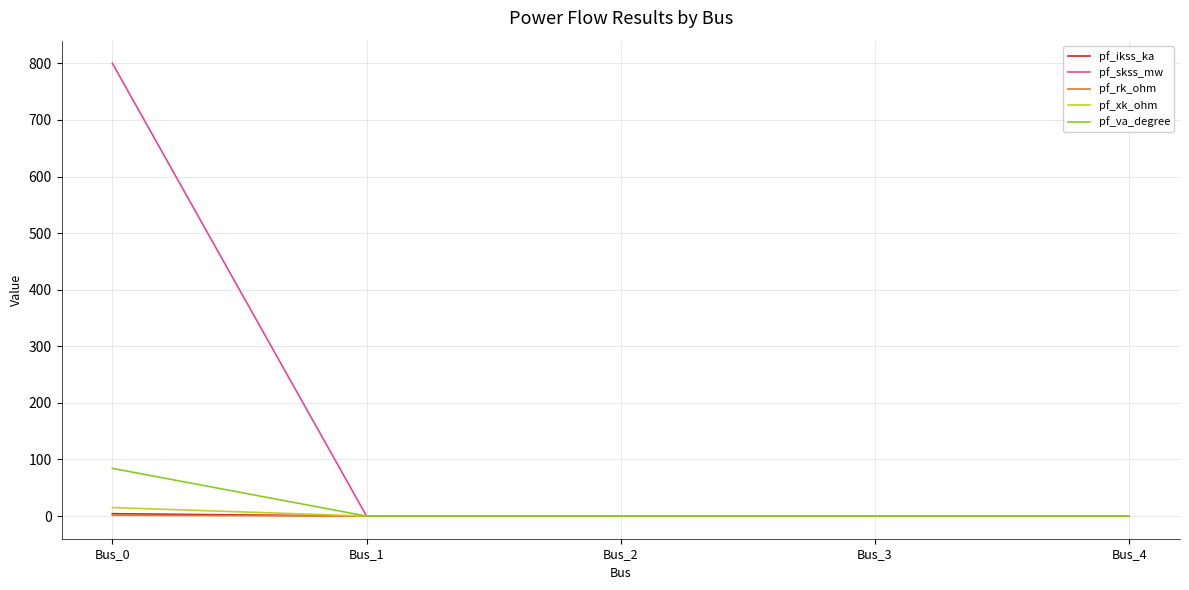

What is the sum of all pf_skss_mw values?

800.0